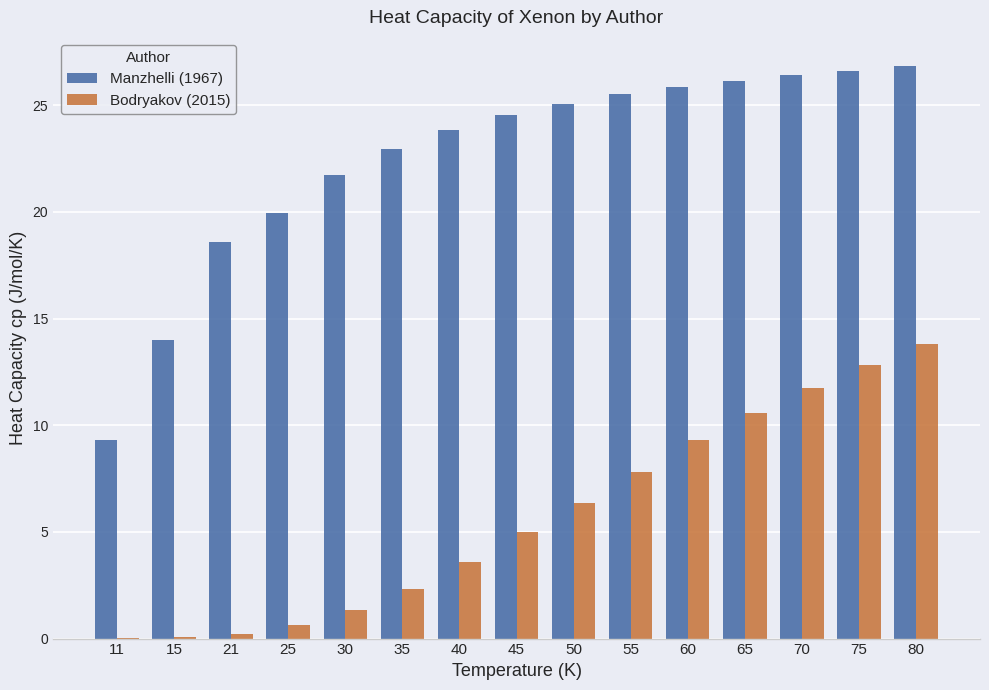

Which series has the largest total across all categories?

Manzhelli (1967)